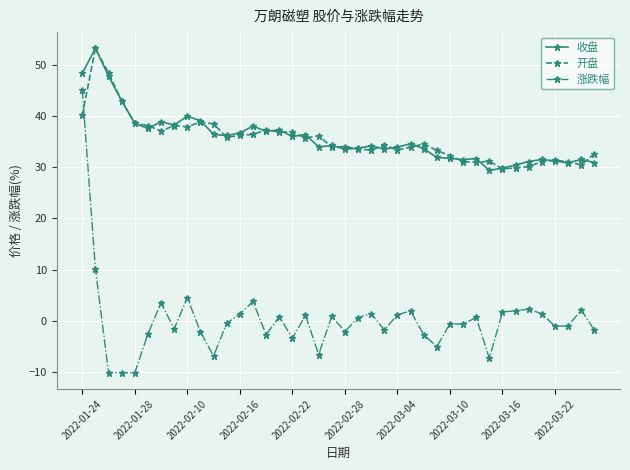

Which series has the largest range (max minus min)?

涨跌幅